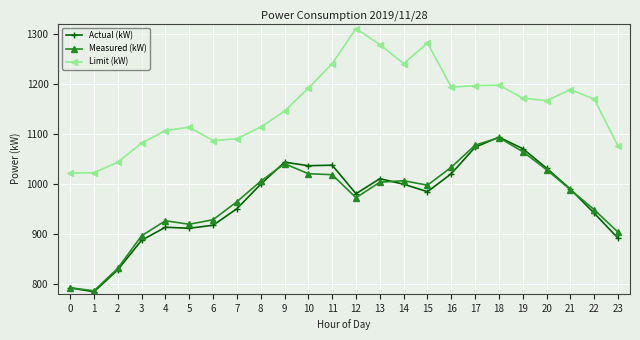

How many interior local peaks does the Limit (kW) series have?

5